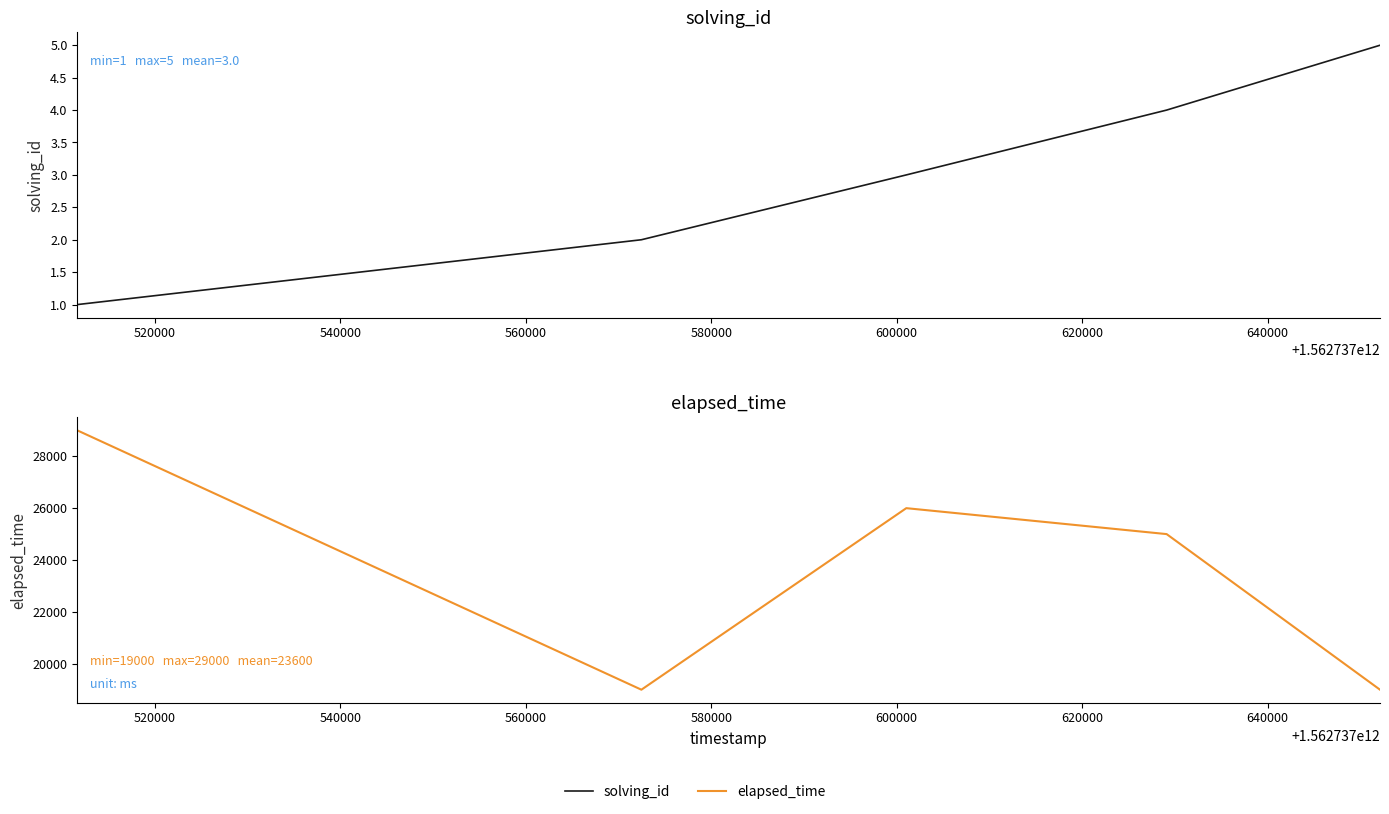

Which series has the largest range (max minus min)?

elapsed_time